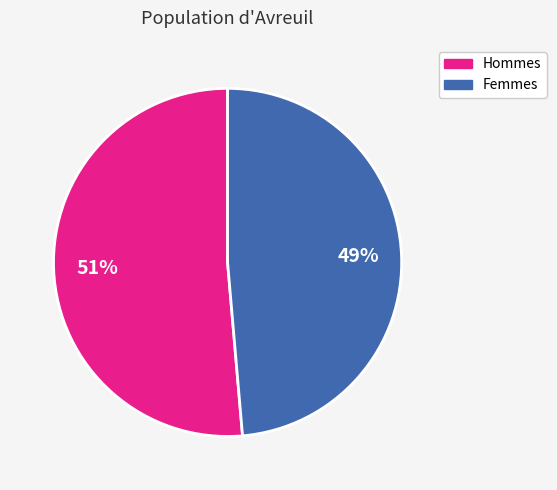

To the nearest percent, what is the average slice percentage?

50%